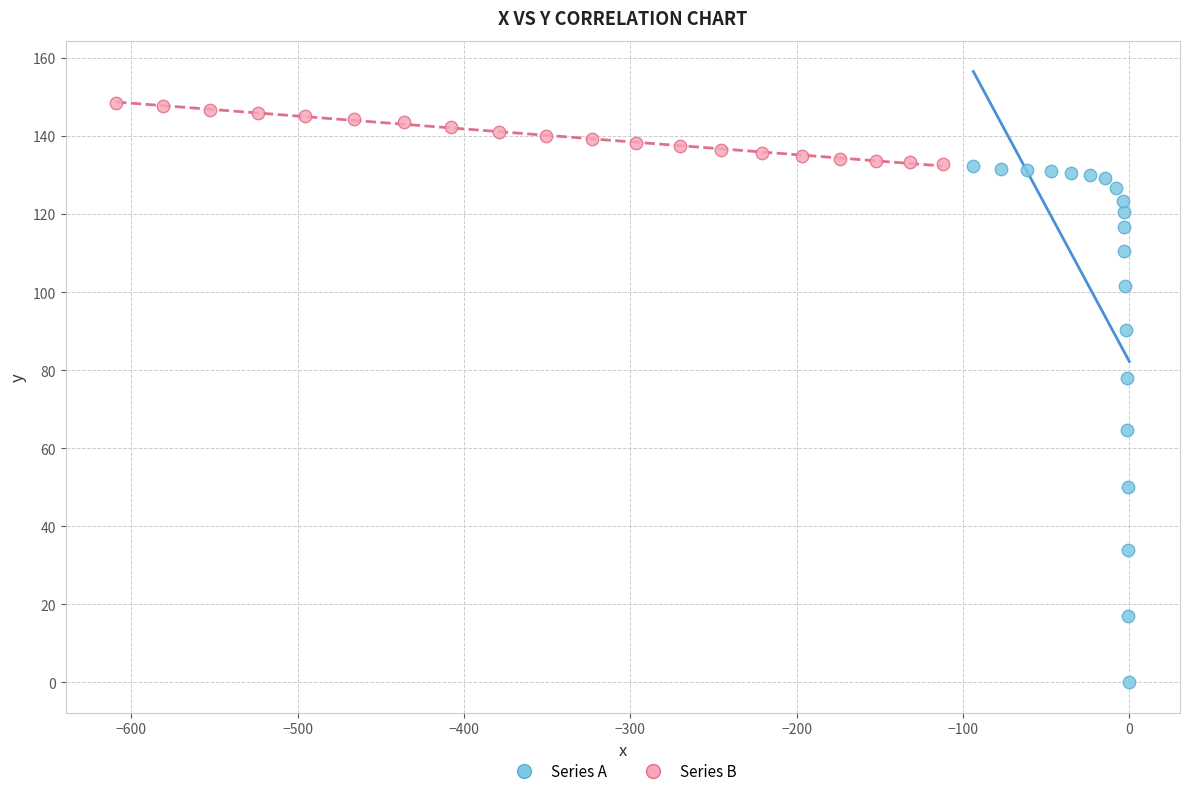

Which series has the largest Y range (max minus min)?

Series A